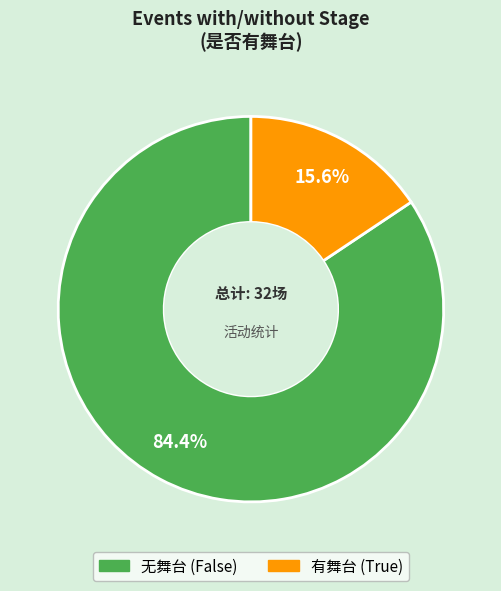

Is there any slice that represents more than half of the pie?

Yes